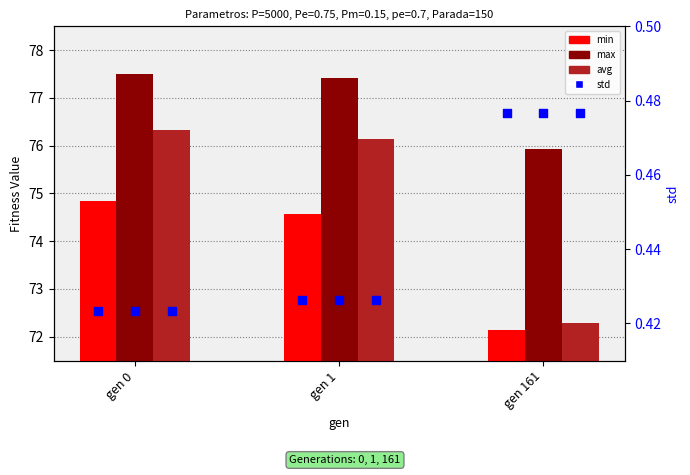

At how many categories does at least one series exceed 59?

3